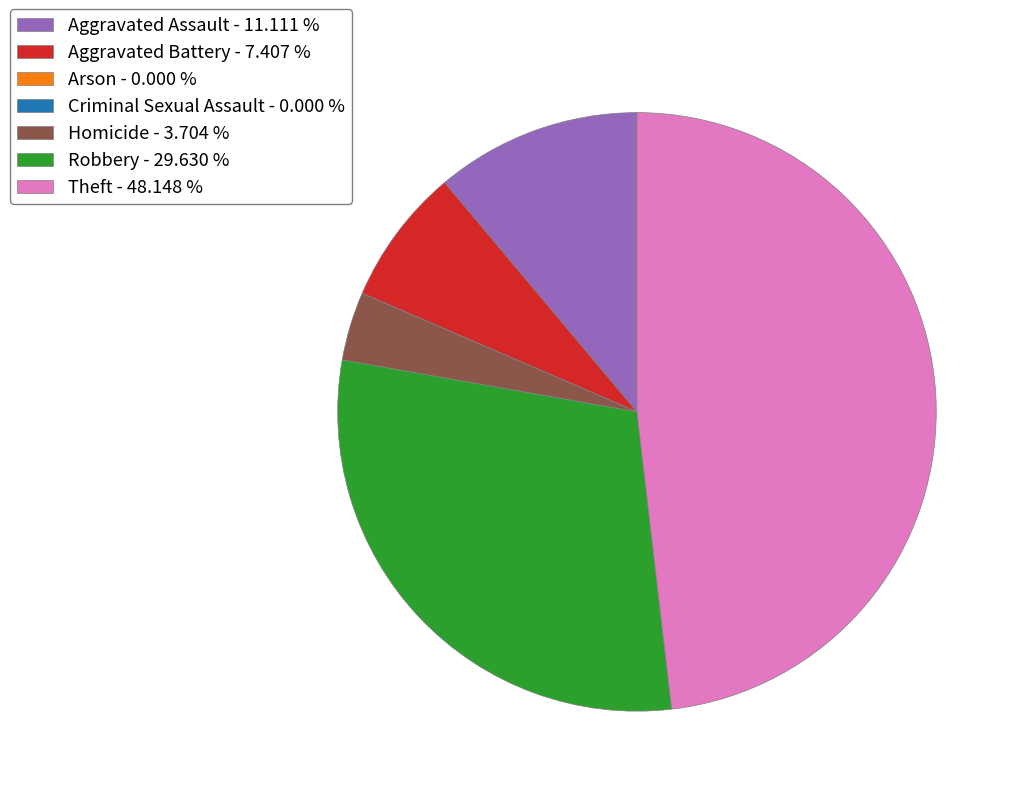

Approximately how many times larger is the value at Aggravated Assault - 11.111 % compared to Robbery - 29.630 %?

0.4